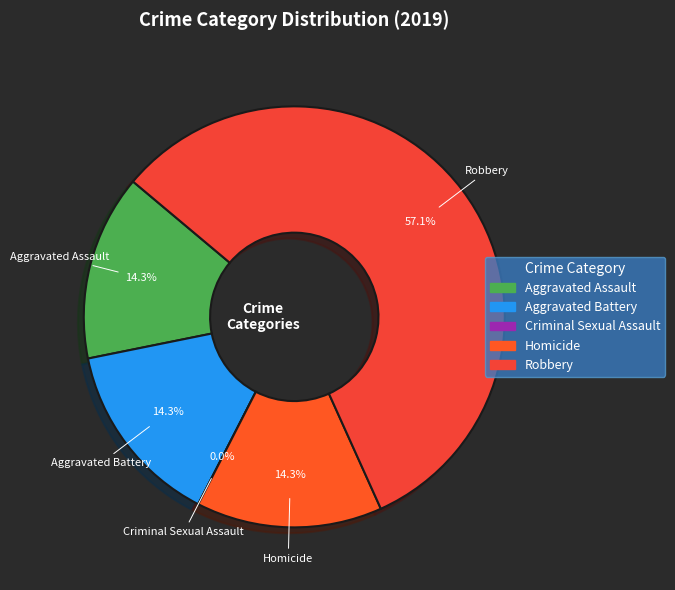

To the nearest percent, what is the average slice percentage?

20%